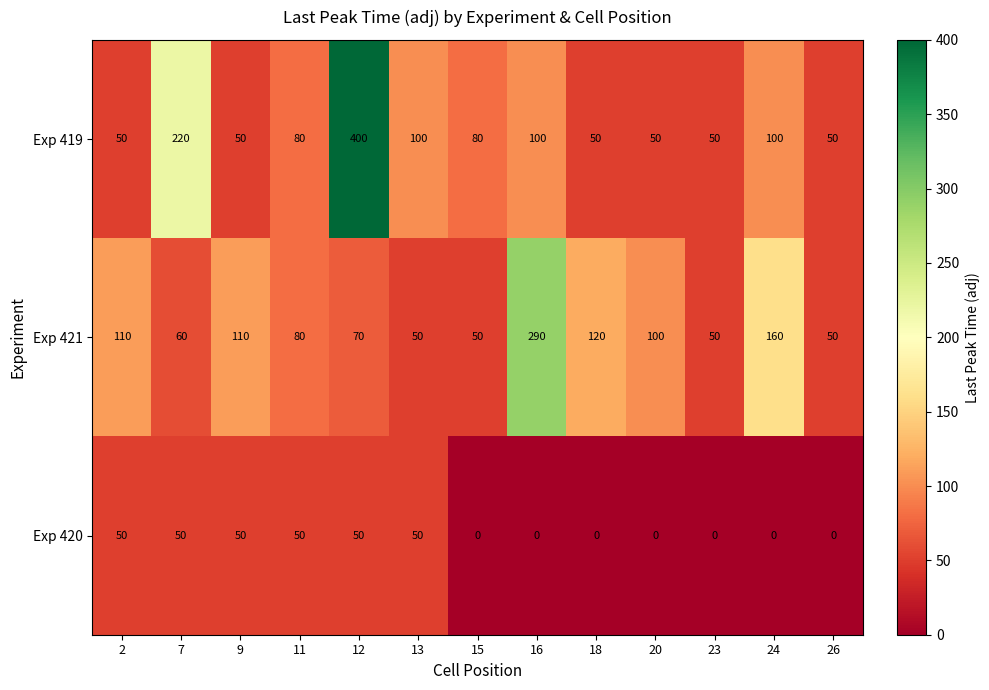

True or false: Exp 420 has a value of 0 at 15.

True